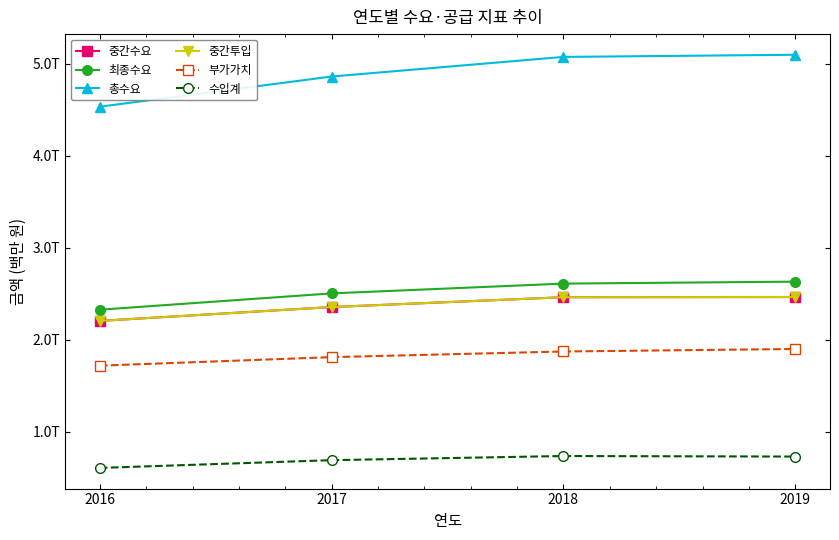

Does the chart have visible grid lines?

No